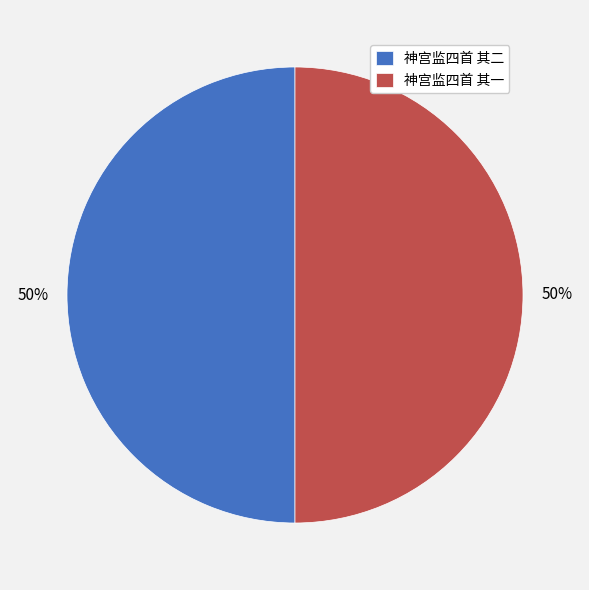

How many slices are in this pie chart?

2